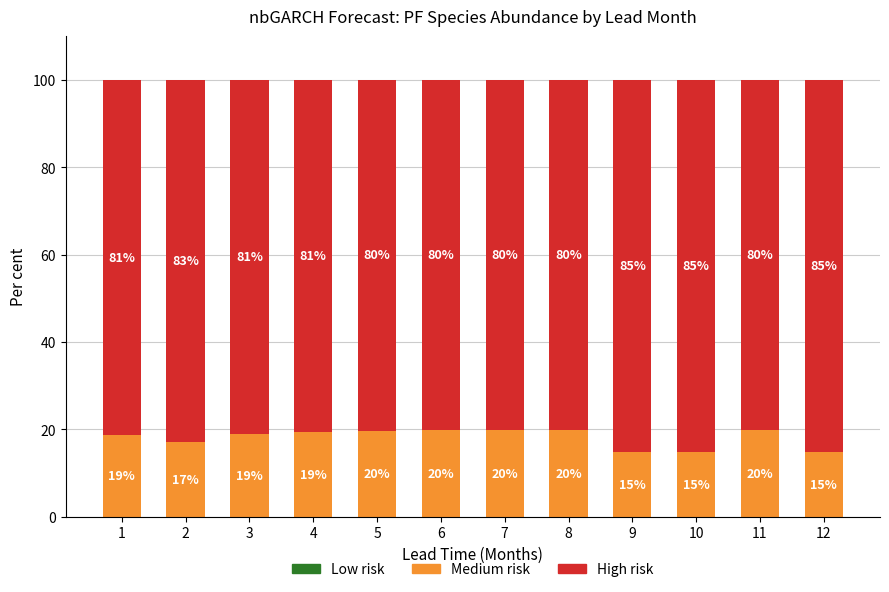

How many values in the Medium risk series are below 19?

6